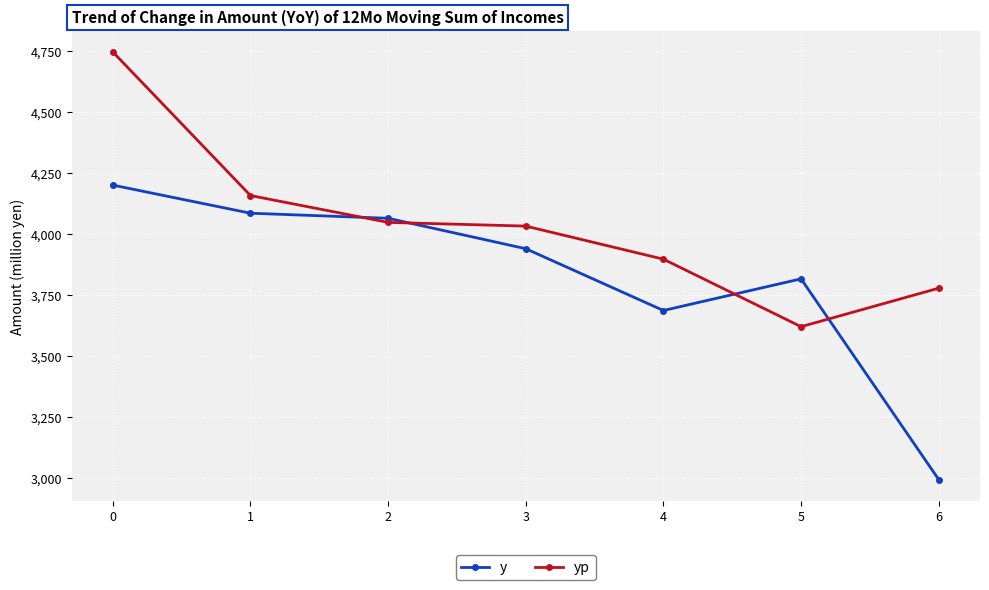

What is the maximum value shown in the chart?

4747.2